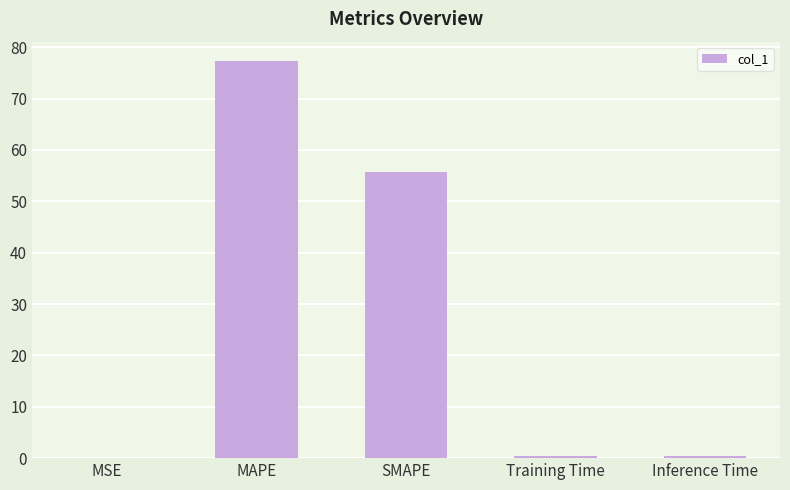

What is the sum of all values?

133.7